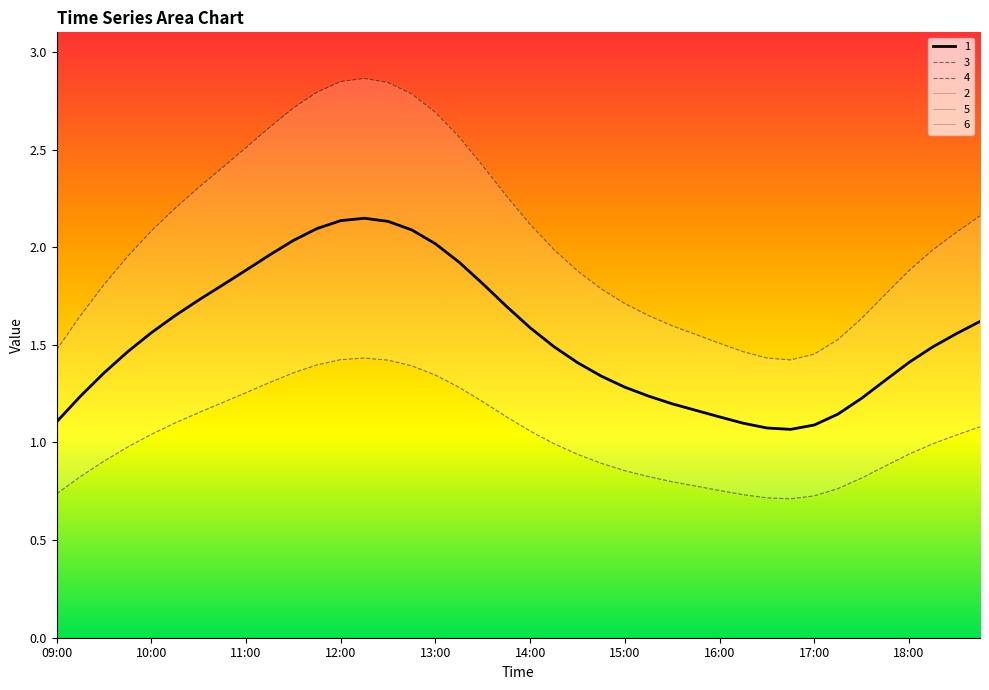

True or false: 5 and 1 intersect in this chart.

False